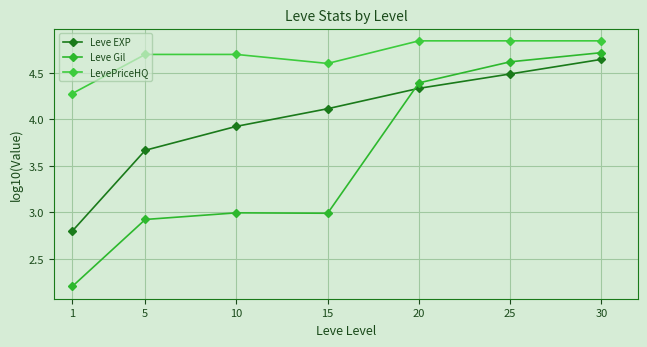

What is the difference between the Leve Gil values at 20 and 30?

0.3